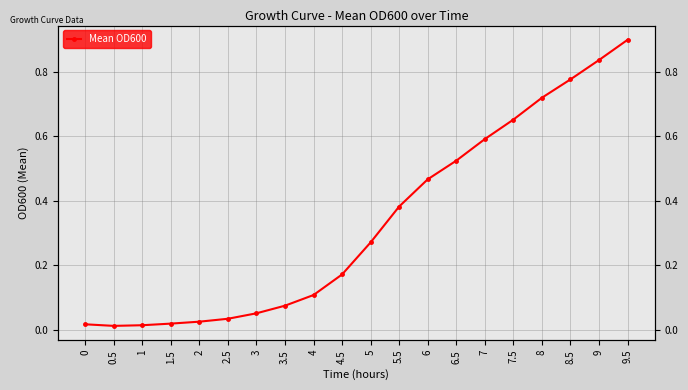

How many lines are shown in the chart?

1